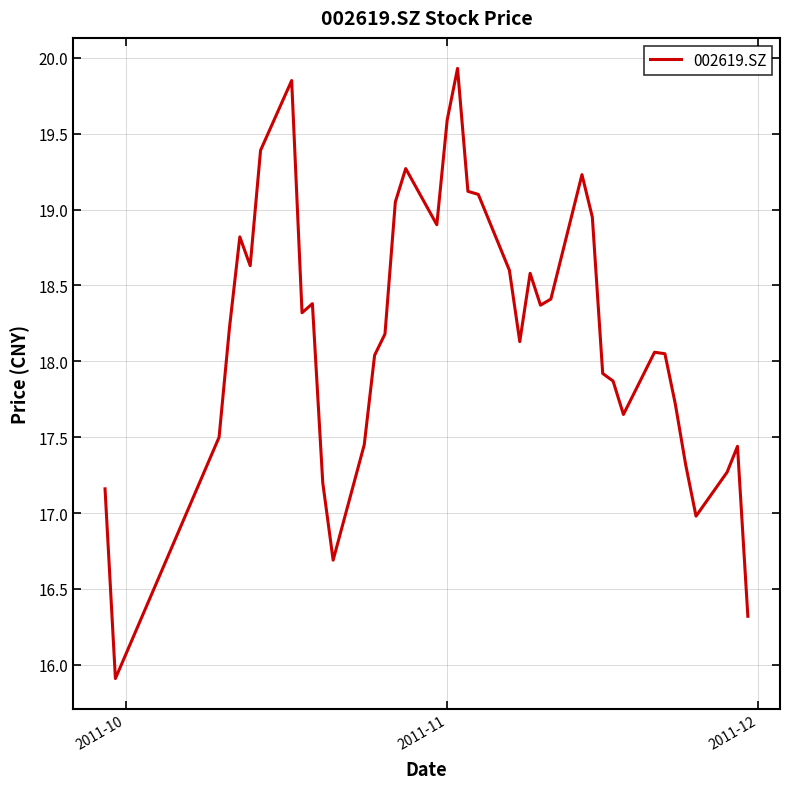

What is the difference between the maximum and minimum values?

4.0